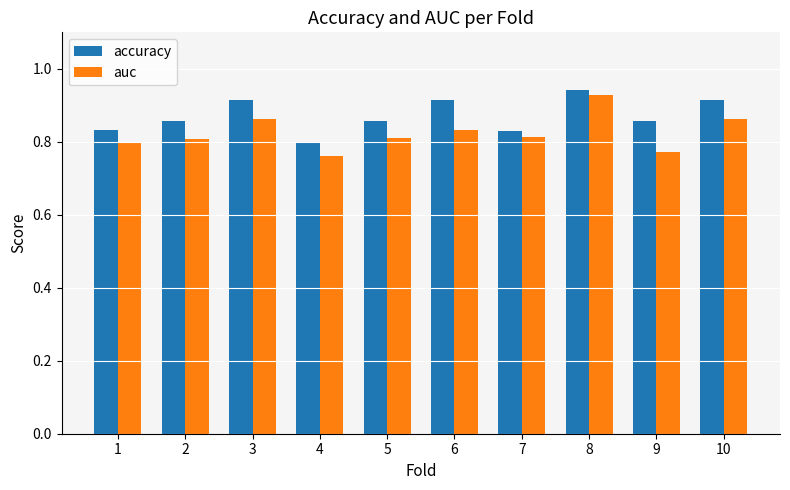

Which series changed the most between 1 and 3?

accuracy